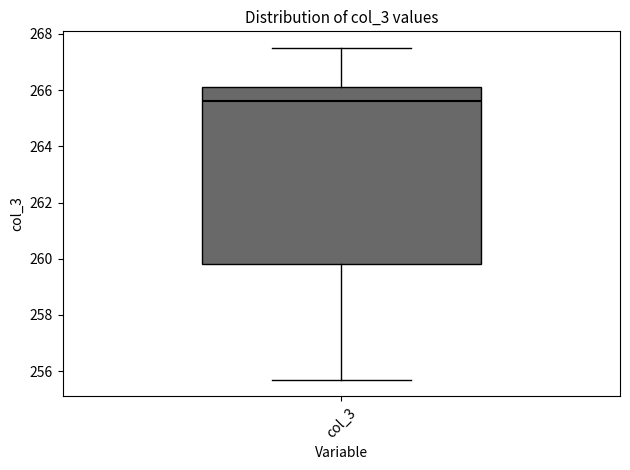

Where is the upper edge of the box for col_3 on the y-axis? The values are not printed on the chart, so give them approximately, as read against the axis.

266.2